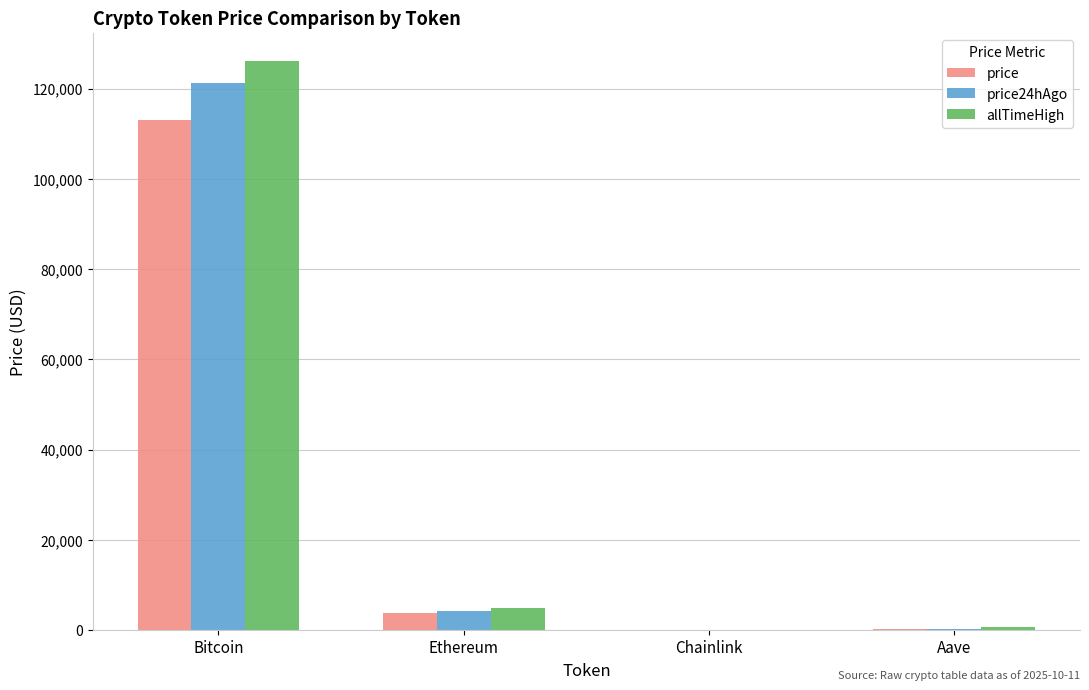

At which category does the chart reach its peak across all series?

Bitcoin